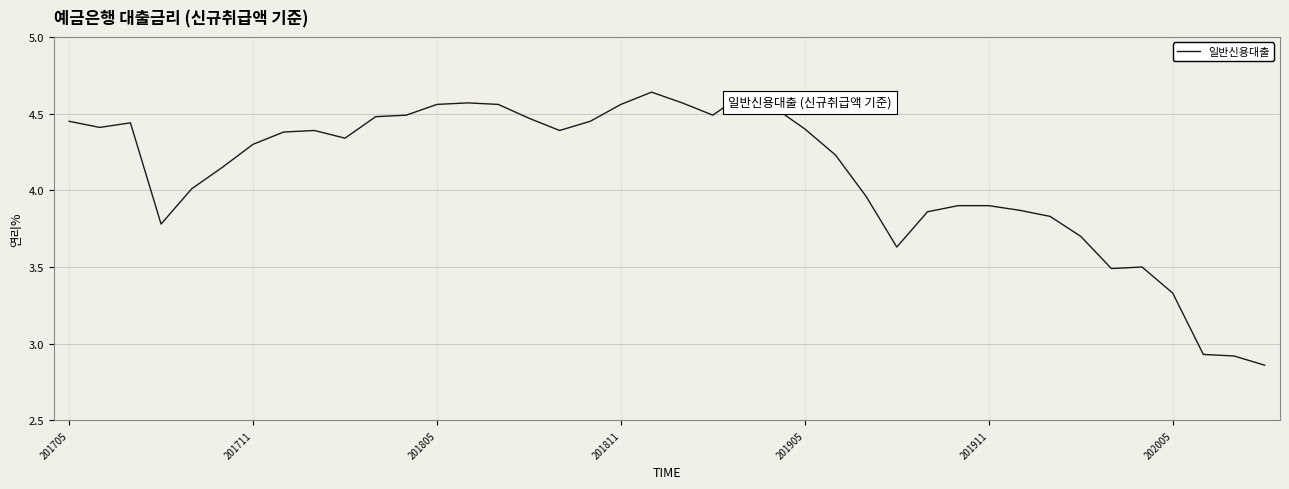

Does the chart have visible grid lines?

Yes